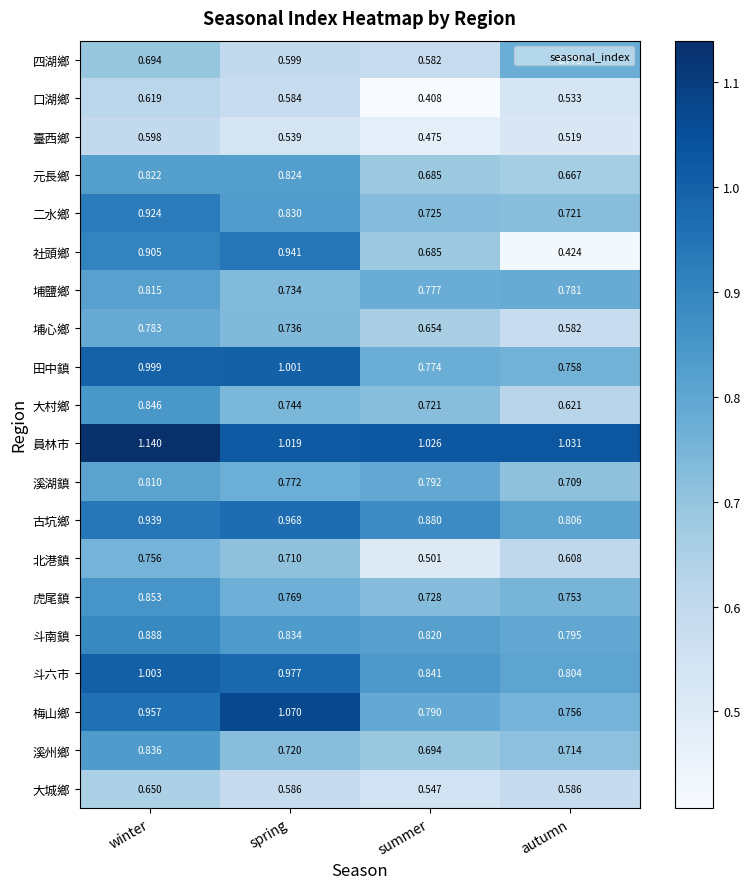

At which category does the chart reach its minimum across all series?

summer